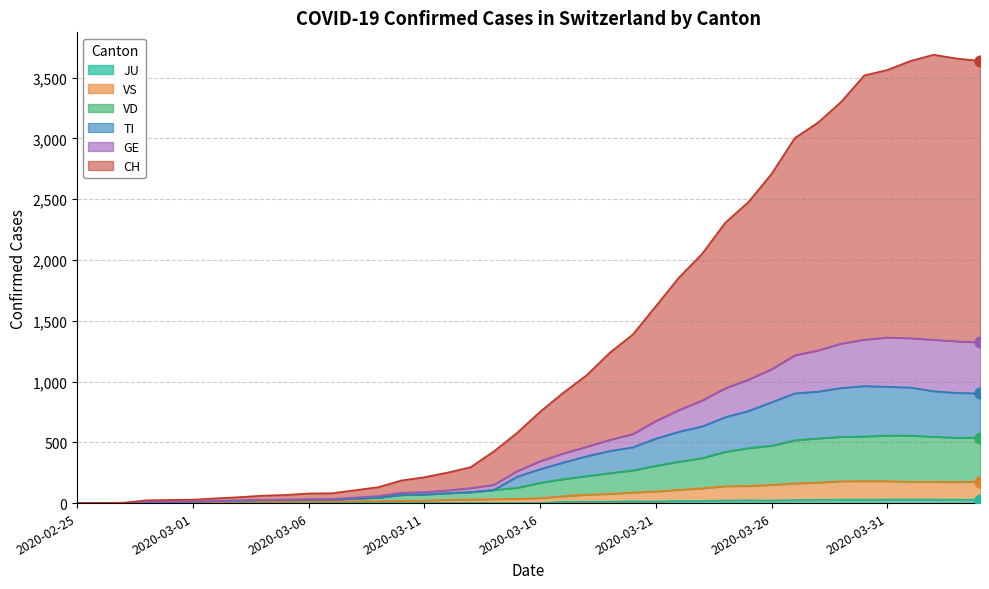

Is the value of JU at 2020-03-31 greater than the value of VS at 2020-03-20?

No